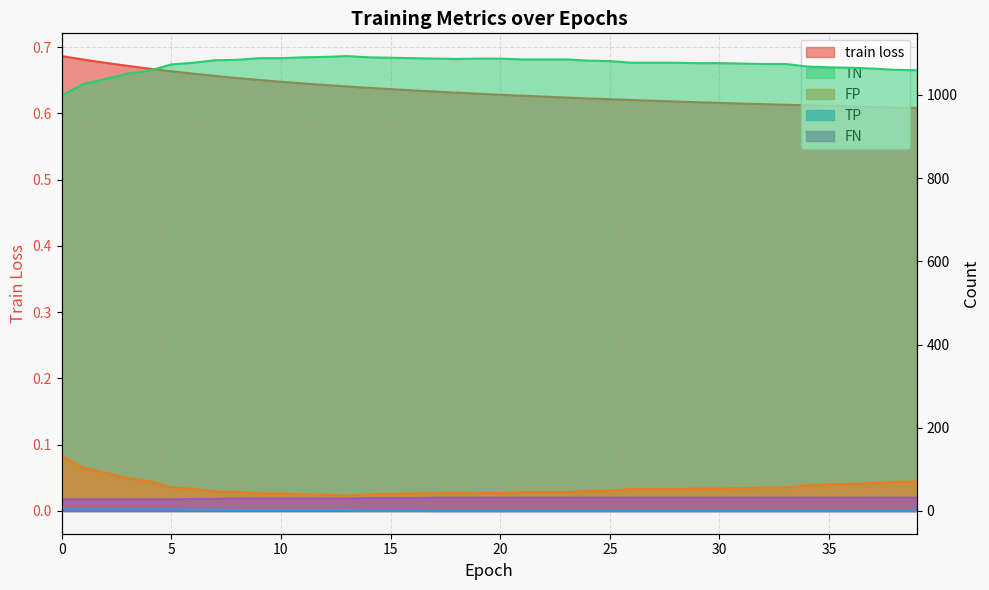

True or false: TN and TP intersect in this chart.

False